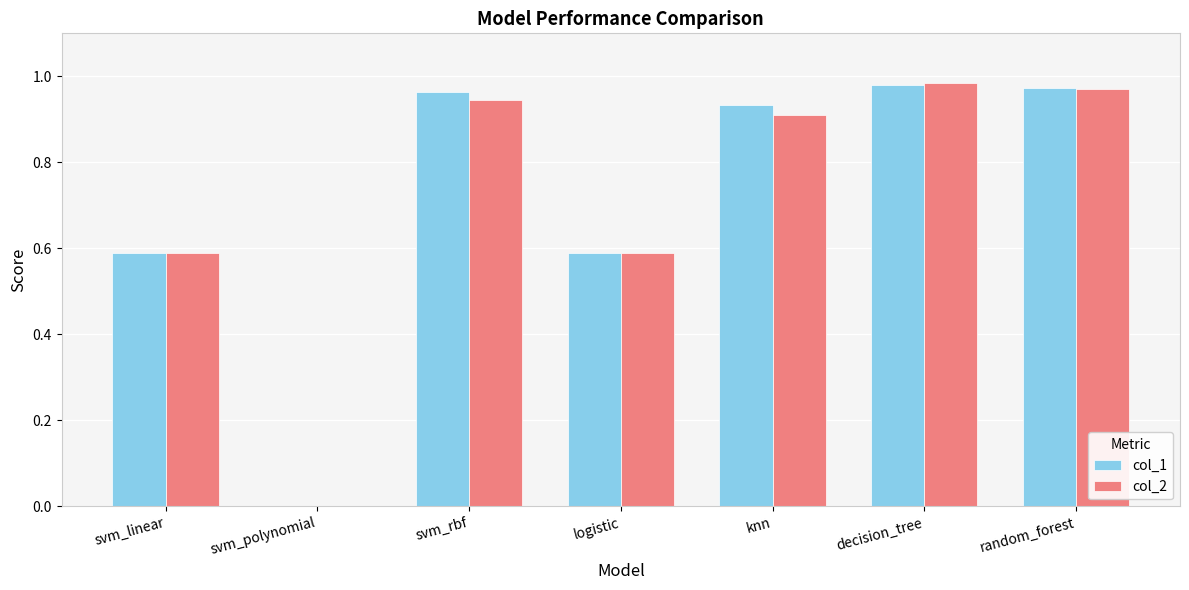

How many series are shown in this chart?

2